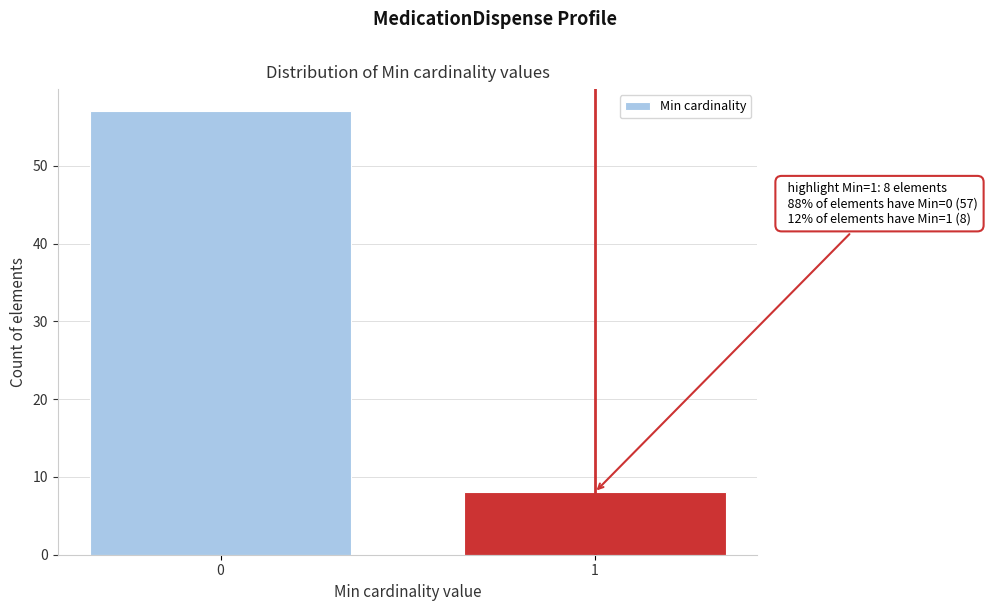

Reading left to right, transcribe all the data shown in this chart.

0=57	1=8